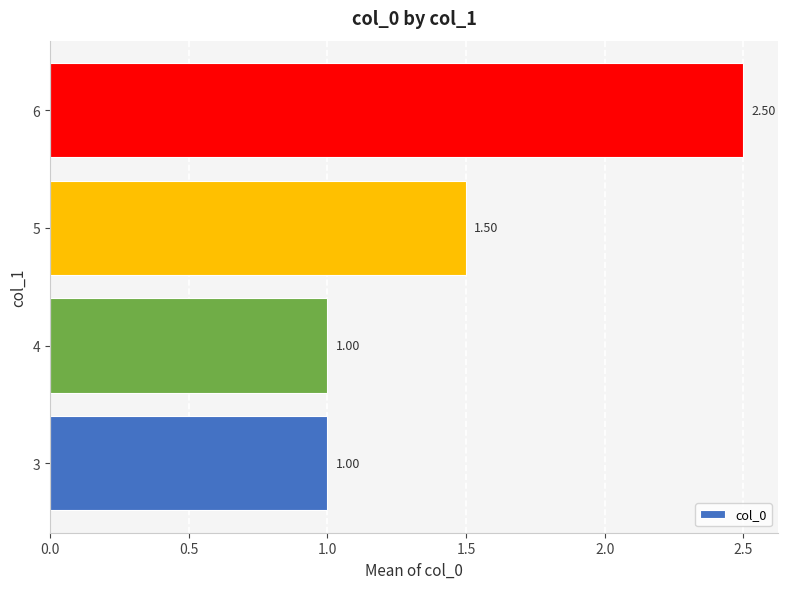

What is the difference between the maximum and minimum values?

1.5